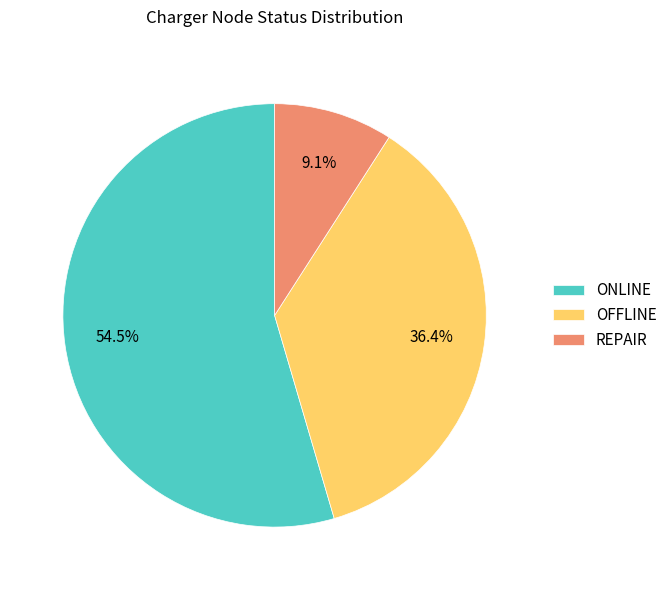

What percentage is the REPAIR slice, to the nearest percent?

9%